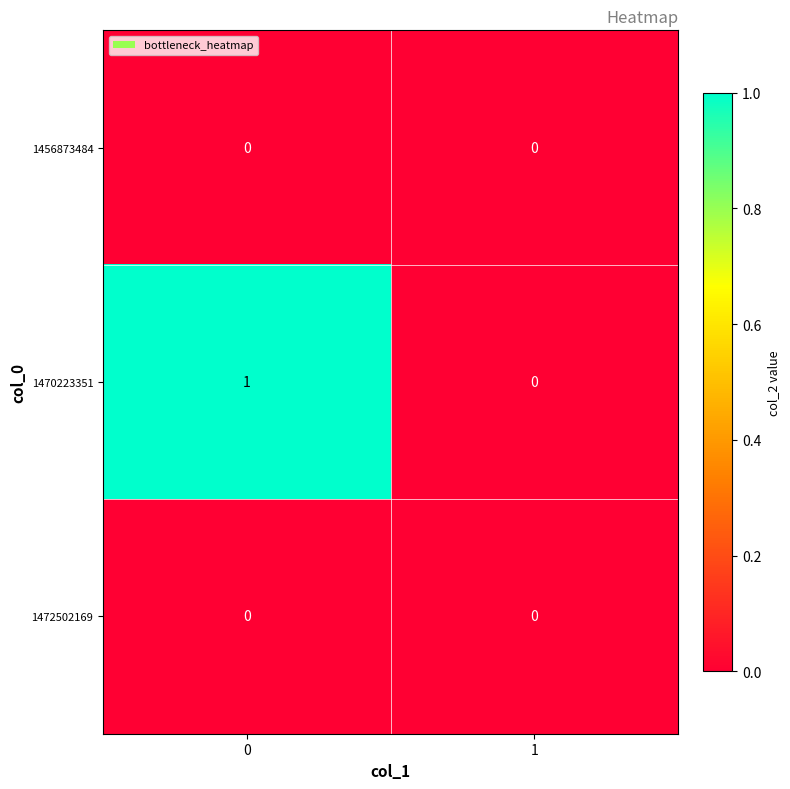

The 1456873484 series shows 0 at 0. True or false?

True